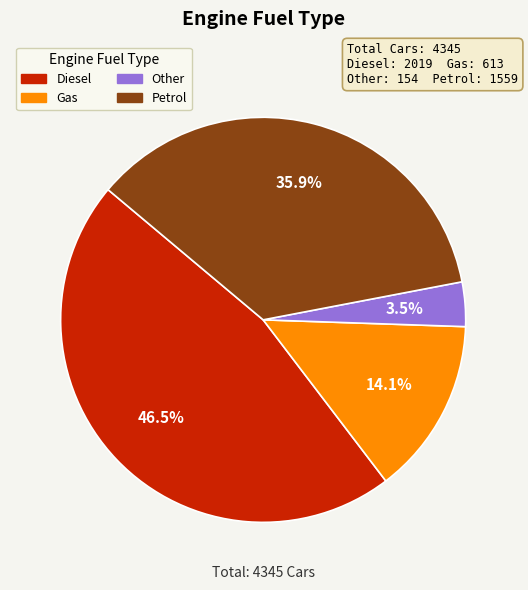

Approximately how many times larger is the value at Gas compared to Other?

4.0